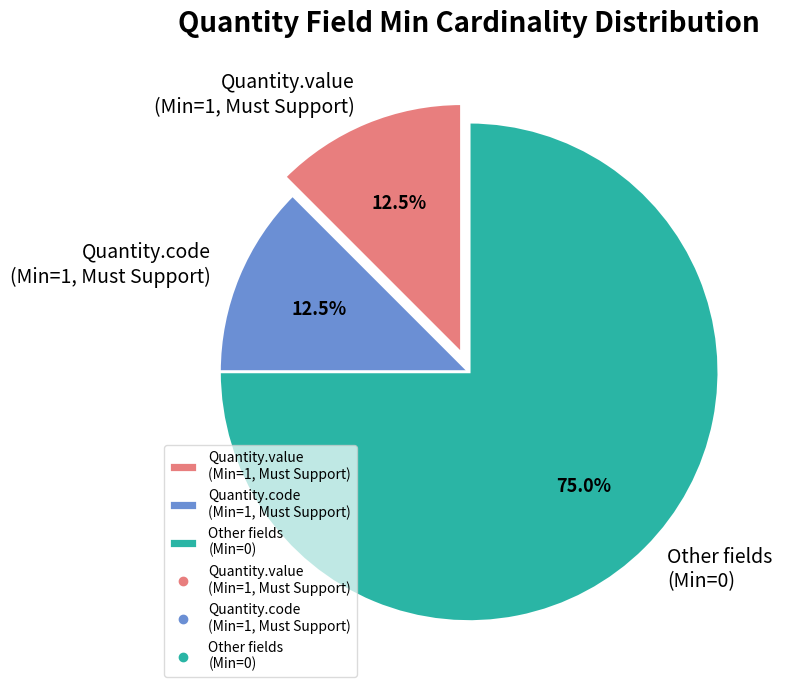

Which category has the biggest portion of the pie?

Other fields (Min=0)